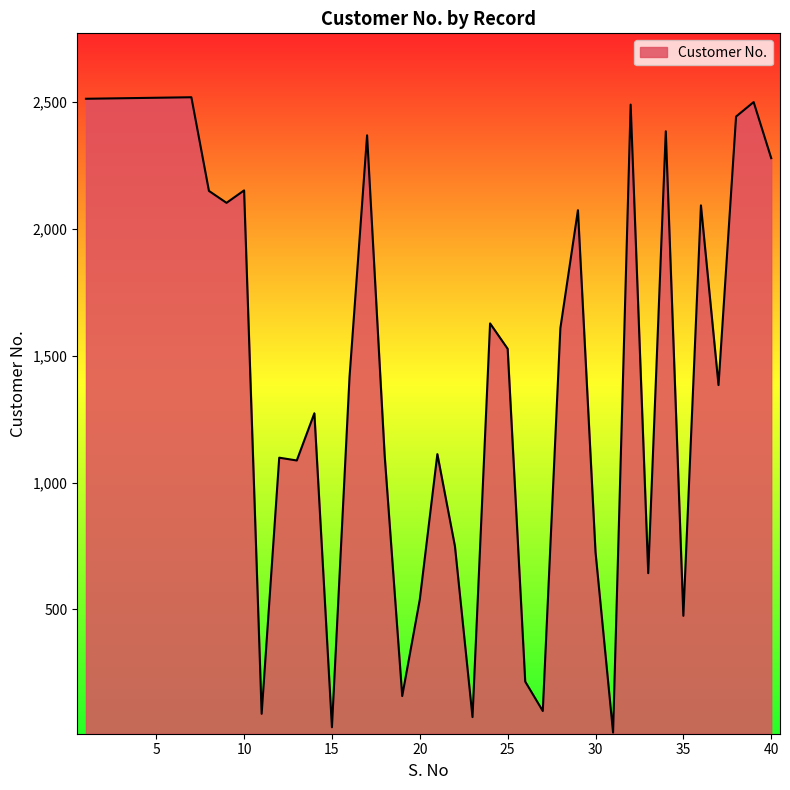

What is the difference between the maximum and second lowest values?

2482